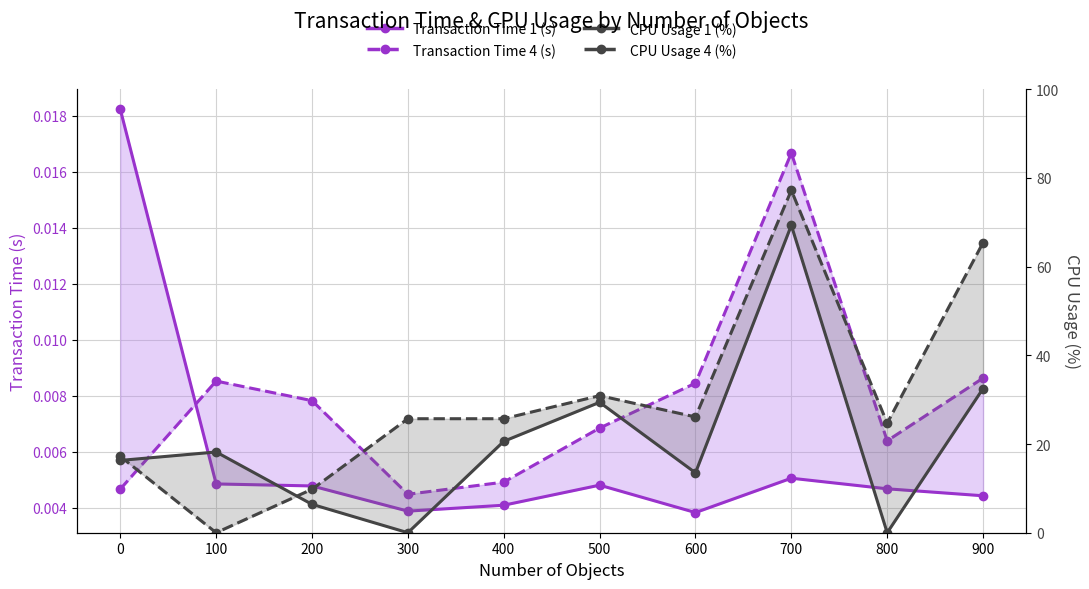

Is the value of CPU Usage 1 (%) at 300 greater than the value of CPU Usage 4 (%) at 600?

No